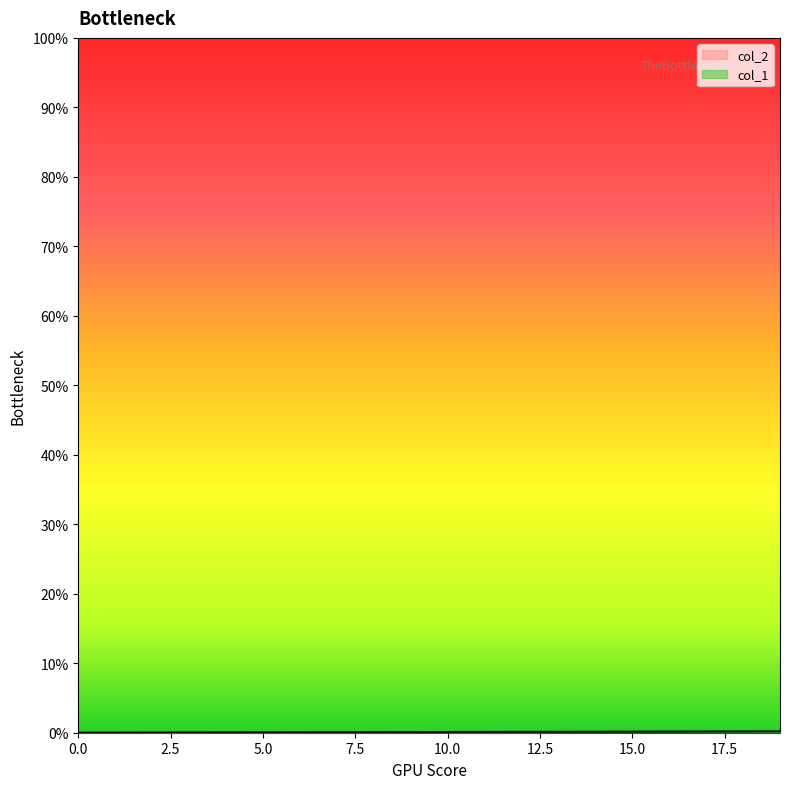

Is it true that the value at 18 is 0.0?

False